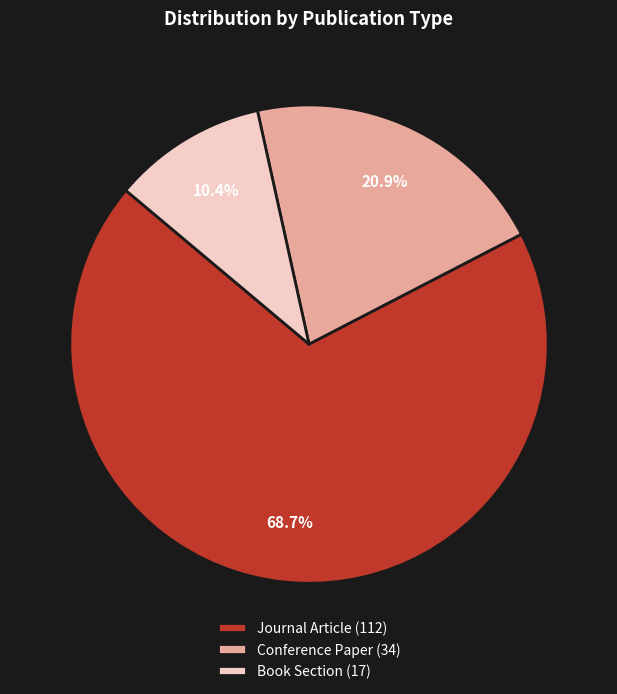

Approximately how many times larger is the value at Journal Article (112) compared to Conference Paper (34)?

3.3